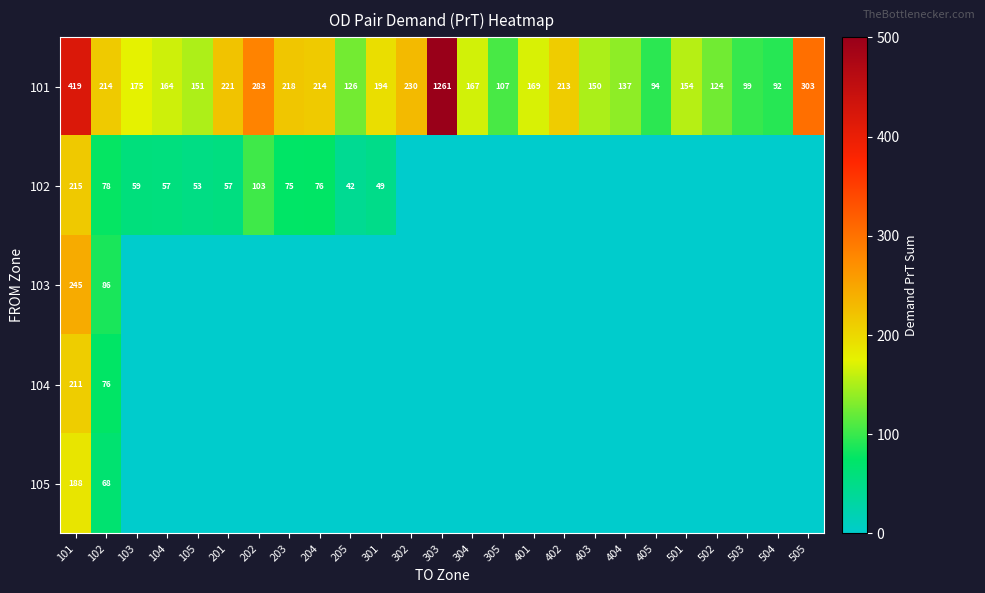

What is the total value across all series at 503?

99.0